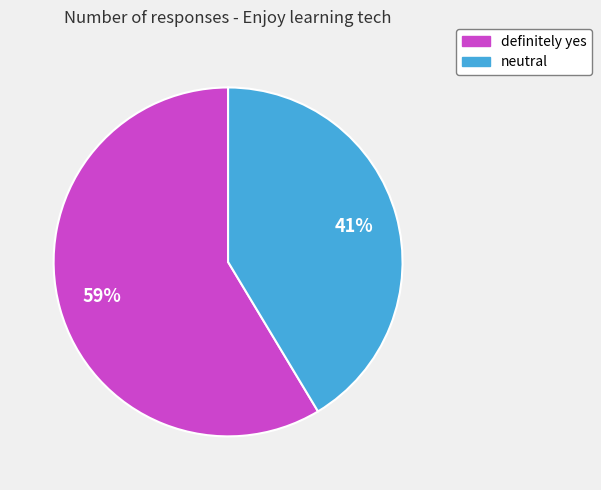

To the nearest percent, what is the average slice percentage?

50%